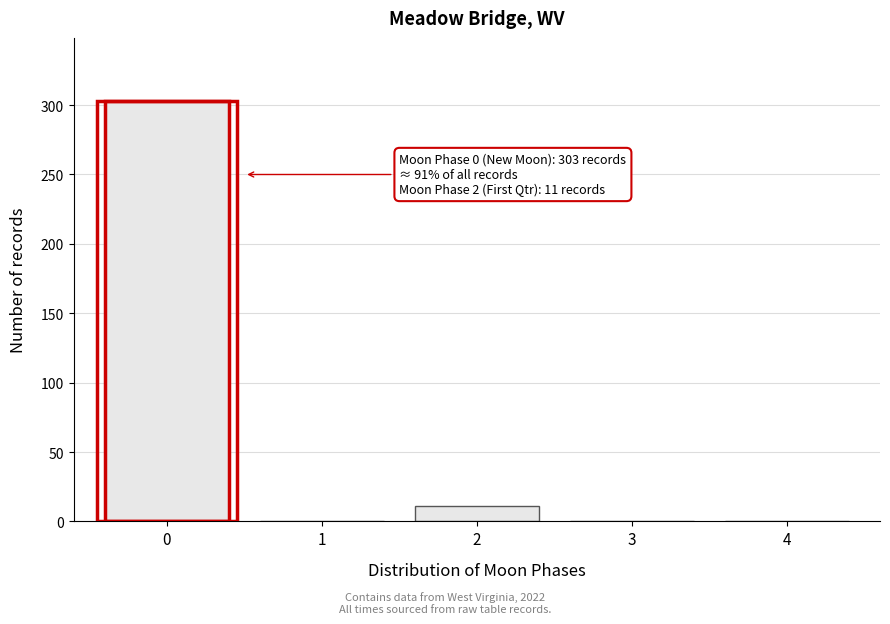

Reading left to right, extract all data points from this chart.

0=303	1=0	2=11	3=0	4=0